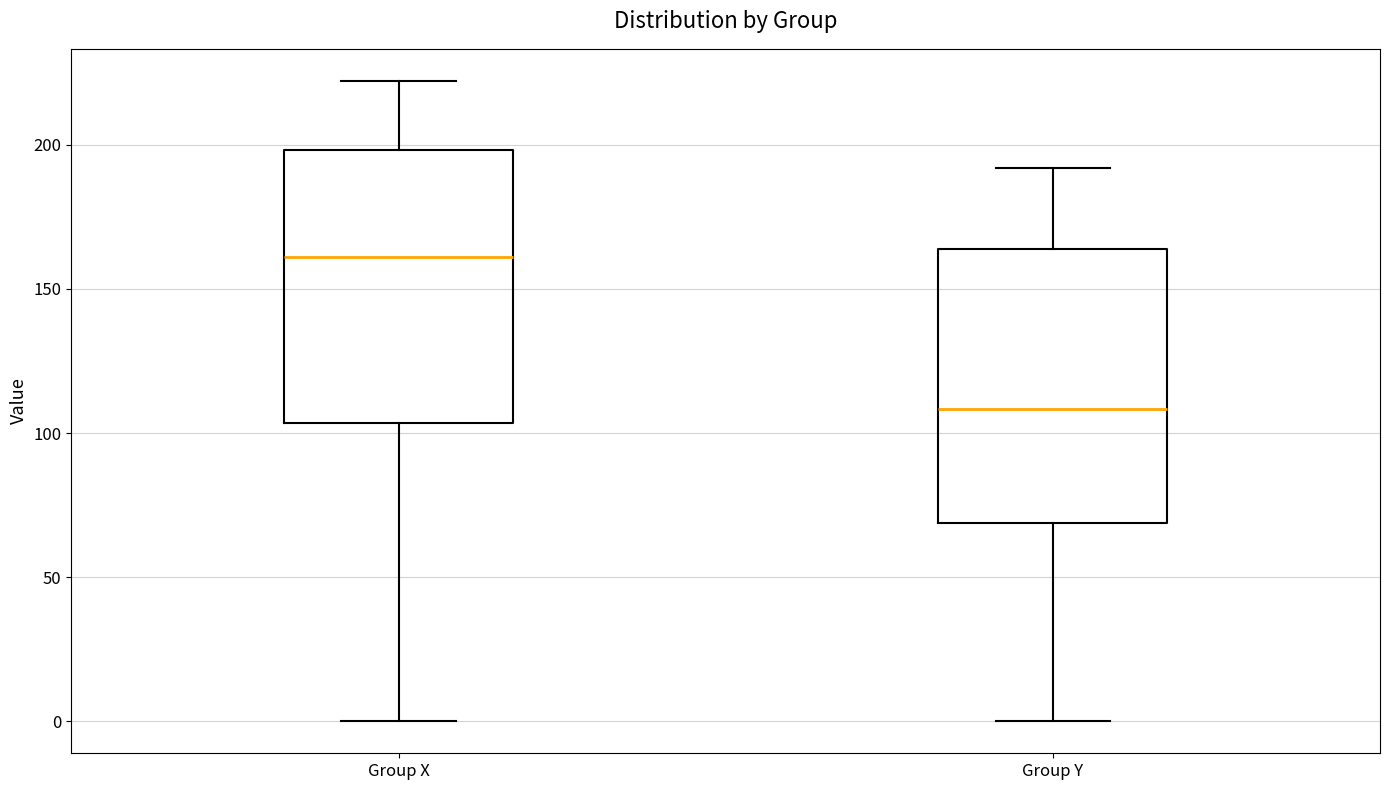

Reading left to right, transcribe this box plot: for each box, give where its median line is, the range the box spans, and where its two whiskers end, as read against the y-axis. The values are not printed on the chart, so give them approximately, as read against the axis.

Group X: median 160, box 105 to 200, whiskers 0 to 220
Group Y: median 110, box 70 to 165, whiskers 0 to 190